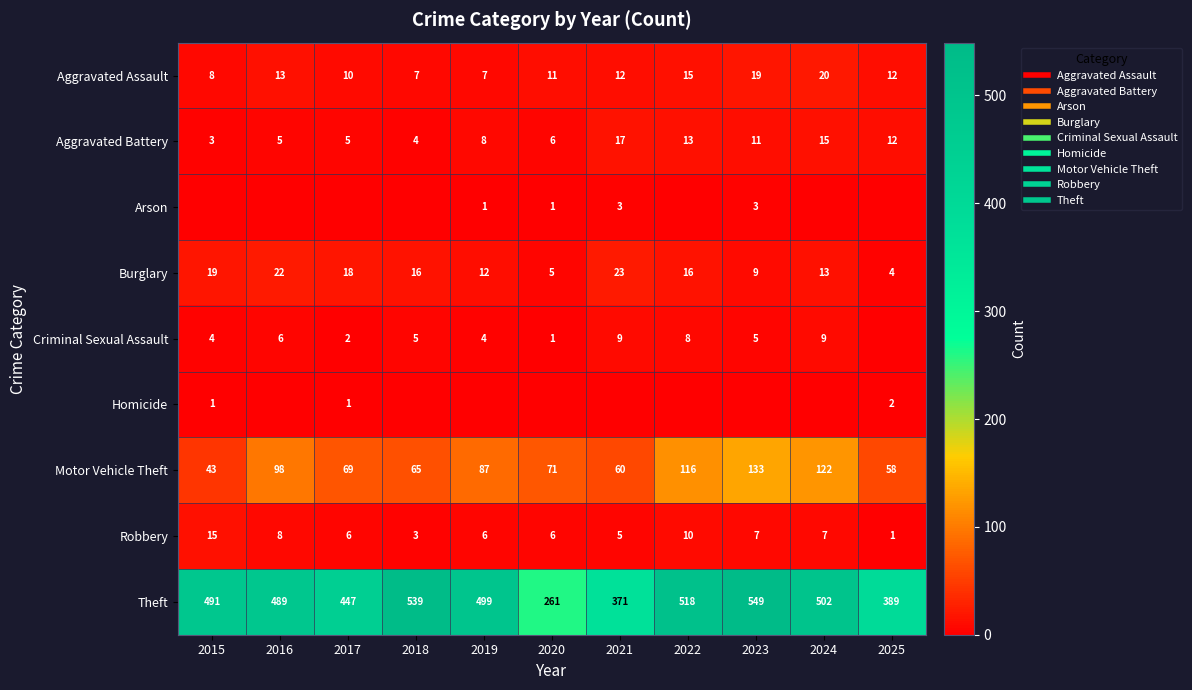

Is it true that Homicide equals 1 at 2016?

False